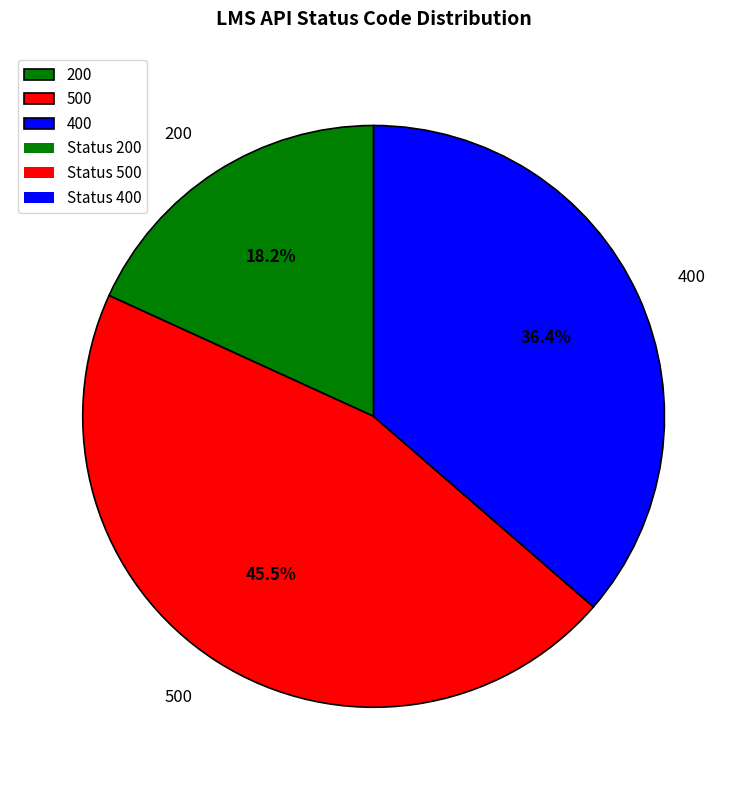

Which category has the smallest portion of the pie?

200